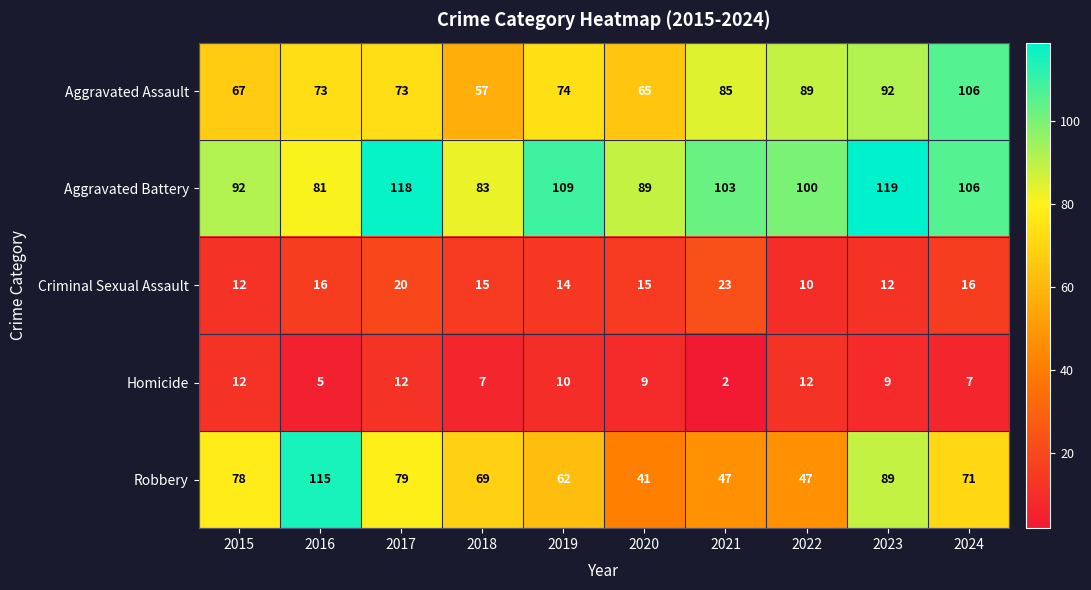

True or false: Aggravated Battery has a value of 103 at 2021.

True